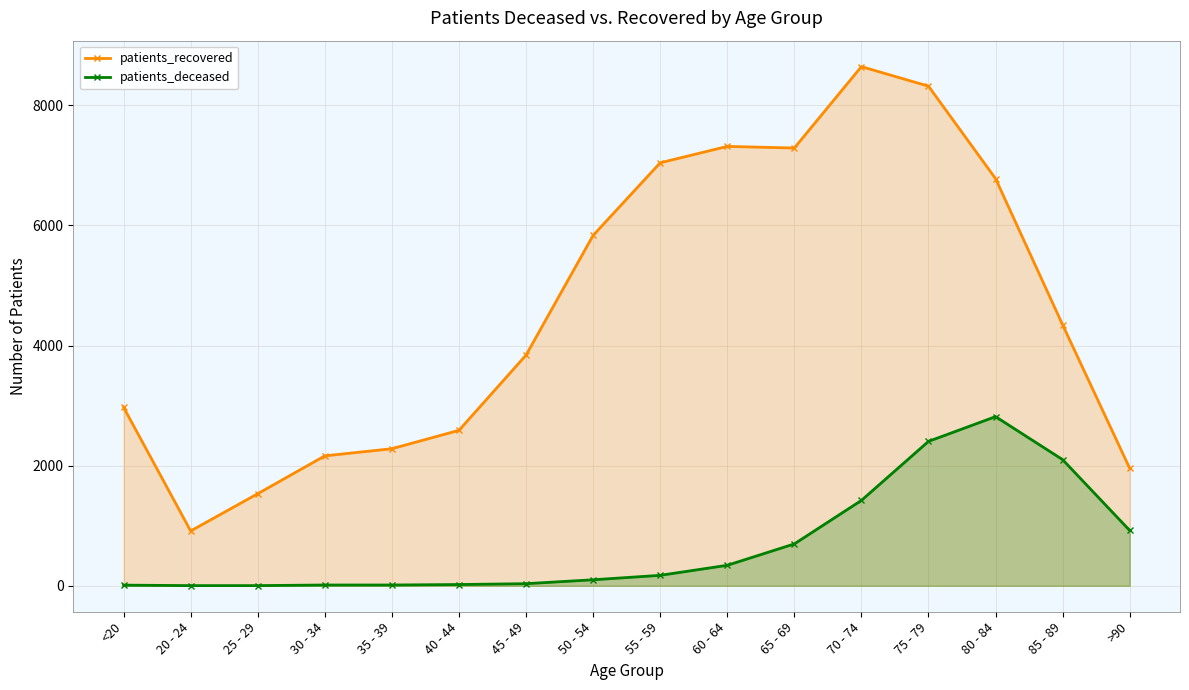

At which category is the sum across all series the highest?

75 - 79